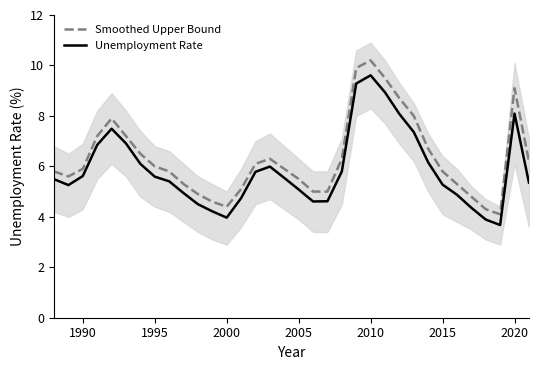

True or false: Unemployment Rate and Smoothed Upper Bound cross at least once.

False